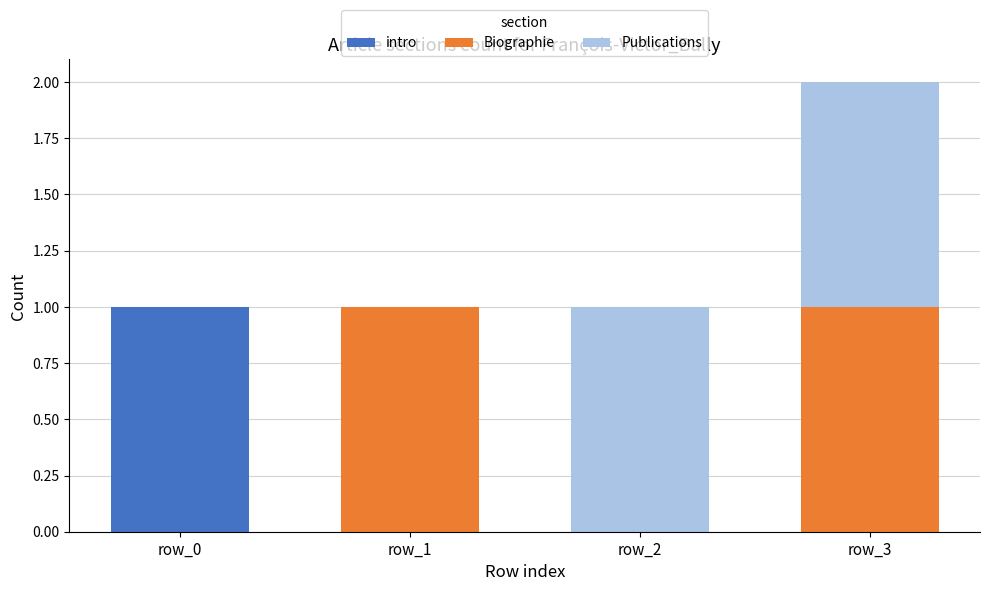

Are the bars grouped side by side (vs. stacked)?

No